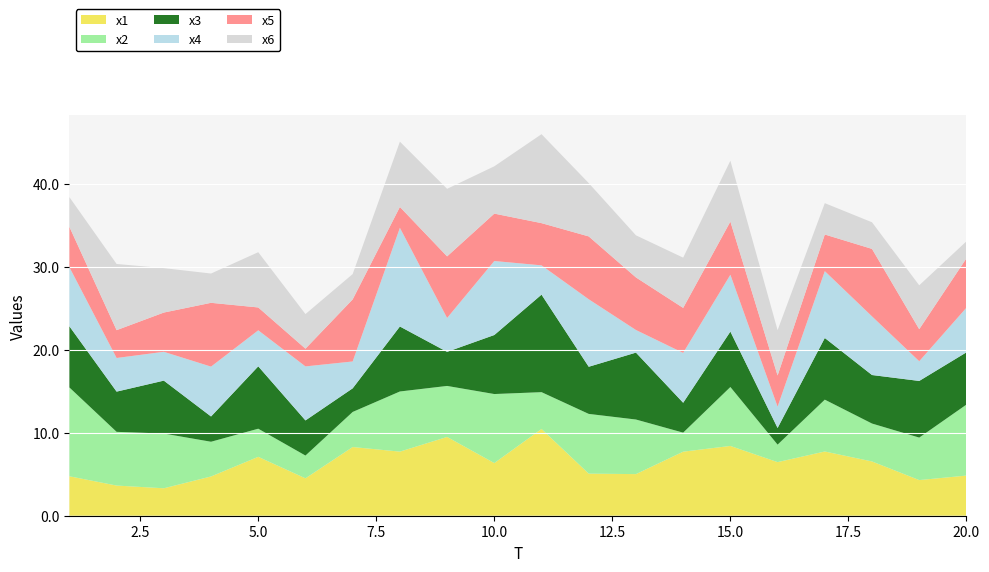

Reading left to right, what are all the values shown in this chart?

x1: 1=4.8	2=3.6	3=3.3	4=4.7	5=7.1	6=4.5	7=8.3	8=7.7	9=9.5	10=6.4	11=10.5	12=5.1	13=5.0	14=7.7	15=8.4	16=6.5	17=7.7	18=6.5	19=4.3	20=4.8
x2: 1=10.7	2=6.5	3=6.6	4=4.2	5=3.4	6=2.7	7=4.2	8=7.3	9=6.2	10=8.3	11=4.4	12=7.2	13=6.6	14=2.3	15=7.1	16=2.1	17=6.3	18=4.6	19=5.1	20=8.6
x3: 1=7.4	2=4.9	3=6.4	4=3.0	5=7.5	6=4.2	7=2.8	8=7.8	9=4.1	10=7.1	11=11.8	12=5.7	13=8.1	14=3.6	15=6.7	16=2.0	17=7.4	18=5.9	19=6.8	20=6.3
x4: 1=7.1	2=4.1	3=3.5	4=6.0	5=4.3	6=6.5	7=3.2	8=11.9	9=4.1	10=8.9	11=3.5	12=8.1	13=2.7	14=6.0	15=6.9	16=2.6	17=8.1	18=7.1	19=2.4	20=5.4
x5: 1=4.9	2=3.4	3=4.7	4=7.7	5=2.8	6=2.1	7=7.5	8=2.5	9=7.4	10=5.7	11=5.1	12=7.6	13=6.3	14=5.4	15=6.4	16=3.8	17=4.4	18=8.1	19=3.9	20=6.0
x6: 1=3.6	2=8.0	3=5.4	4=3.5	5=6.7	6=4.2	7=3.1	8=7.9	9=8.1	10=5.7	11=10.7	12=6.4	13=5.1	14=6.1	15=7.3	16=5.5	17=3.8	18=3.2	19=5.3	20=2.0